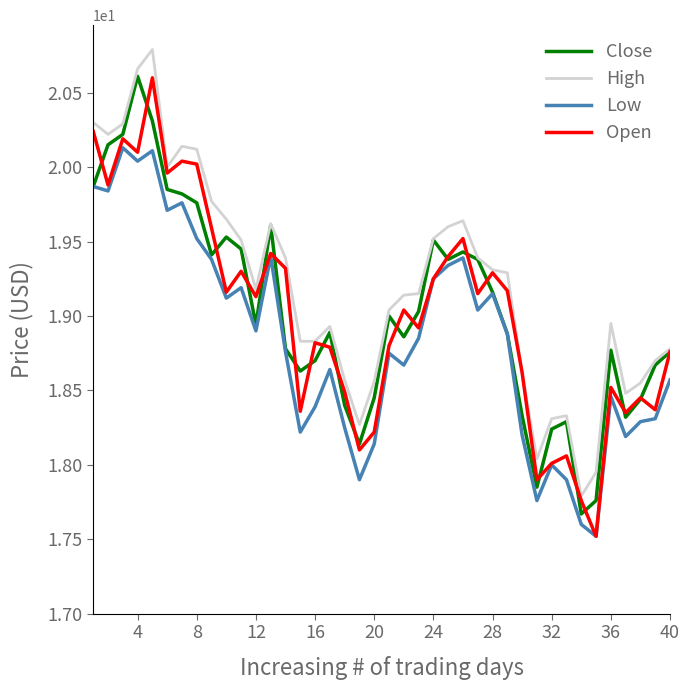

What is the smallest value displayed?

17.5